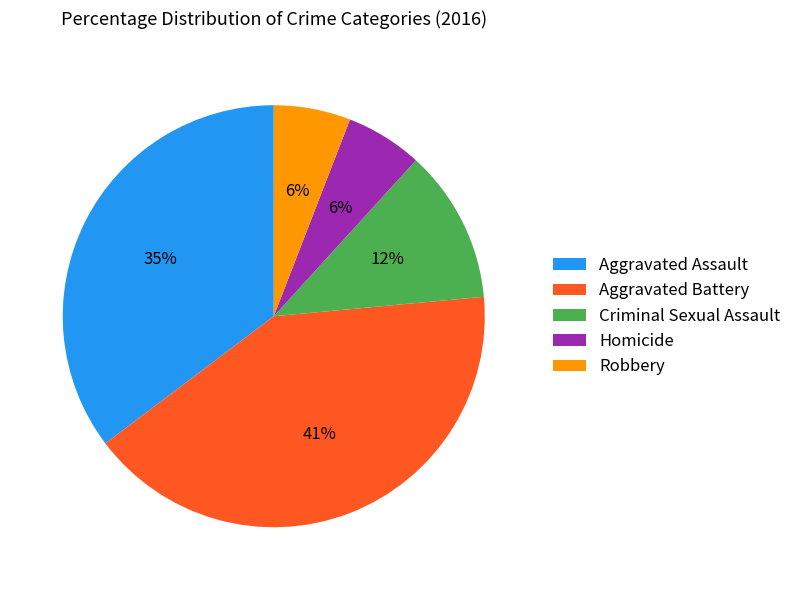

Approximately how many times larger is the value at Aggravated Assault compared to Aggravated Battery?

0.9